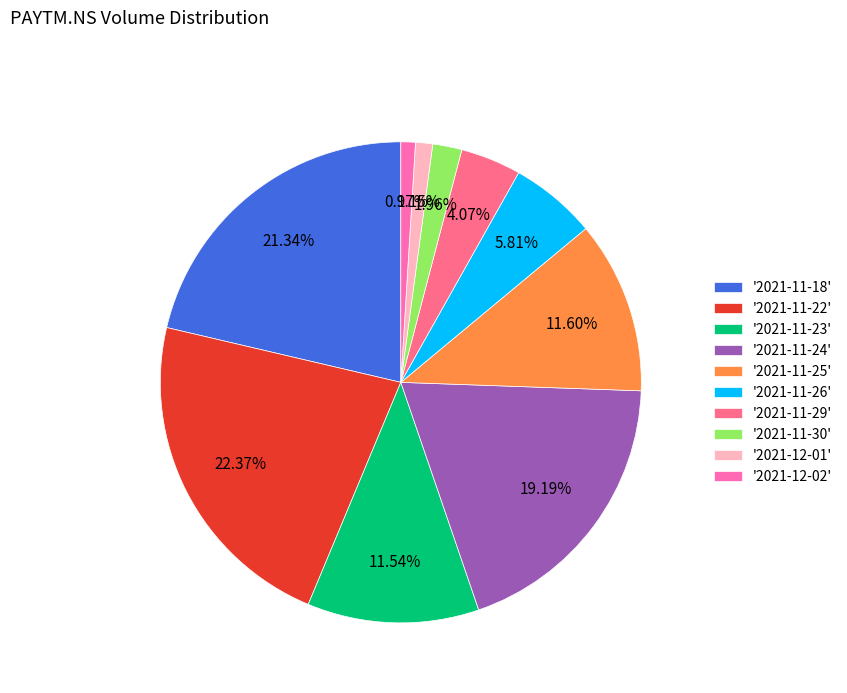

Does any single category account for the majority?

No